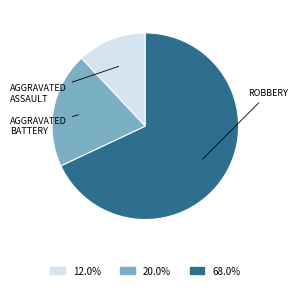

Is there a majority slice in this chart?

Yes